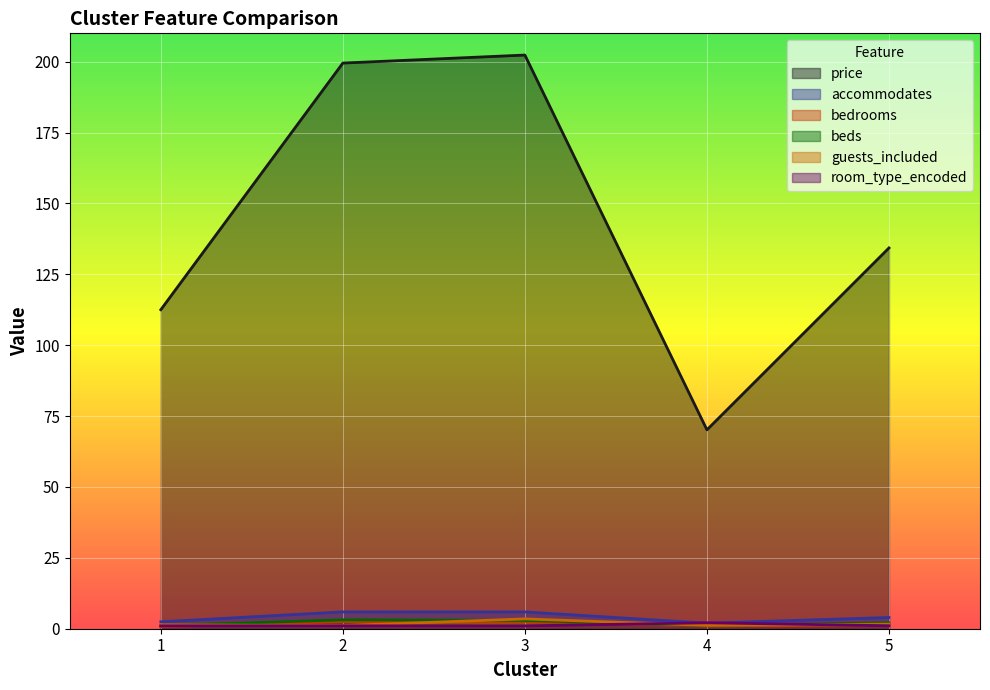

Is it true that room_type_encoded equals 1.0 at 1?

True